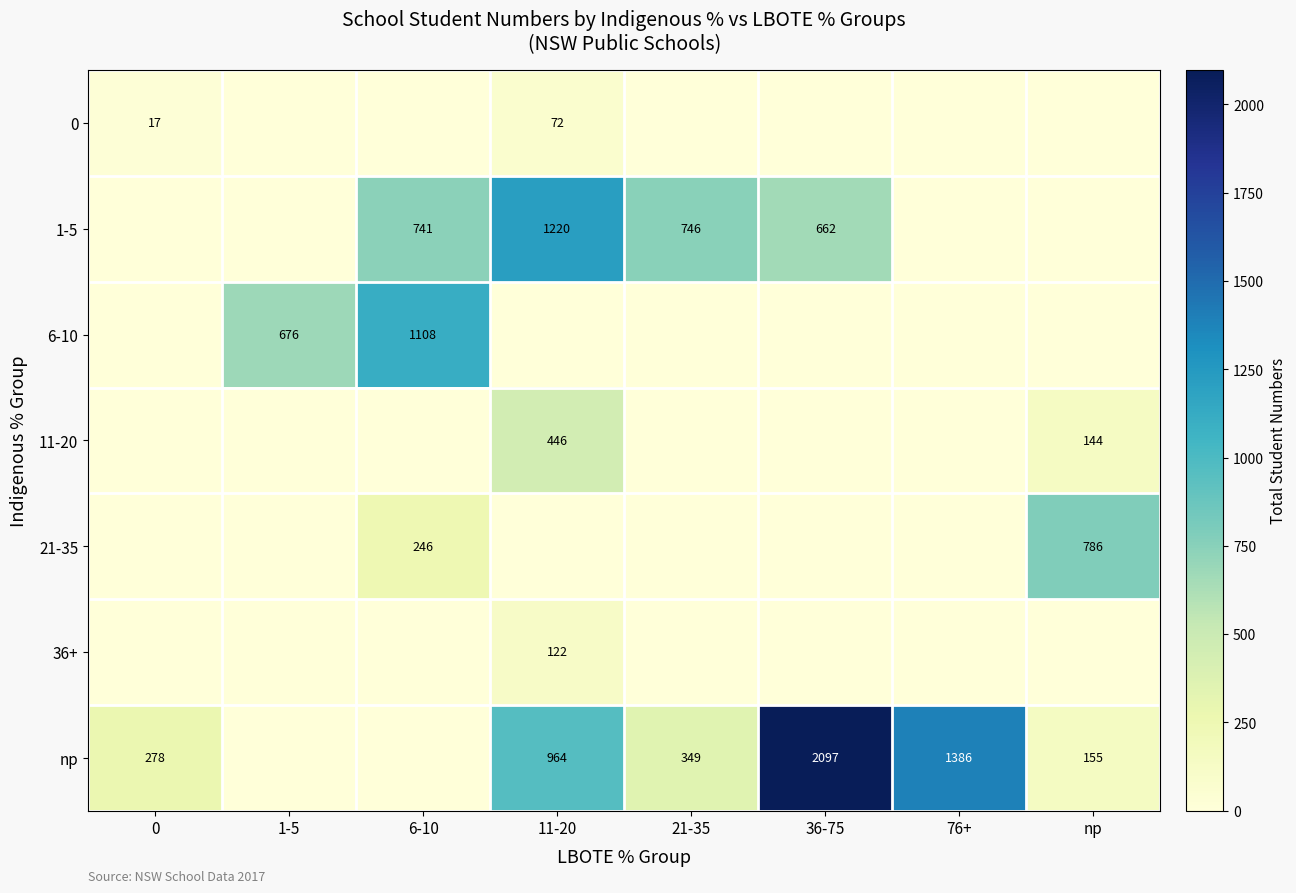

Is it true that np equals 84 at 21-35?

False